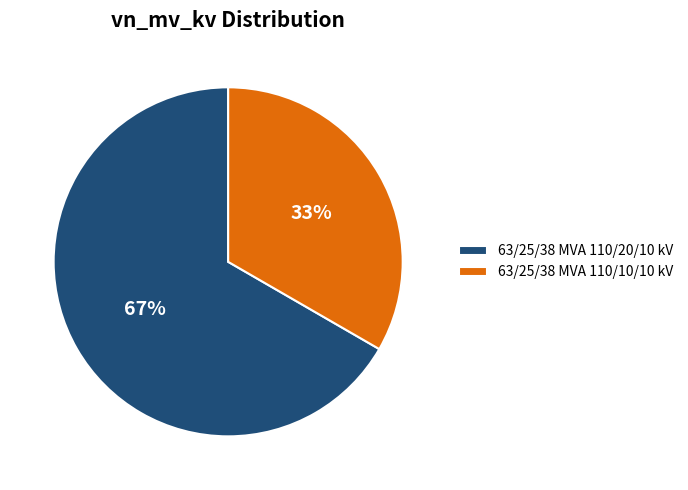

How many slices are in this pie chart?

2